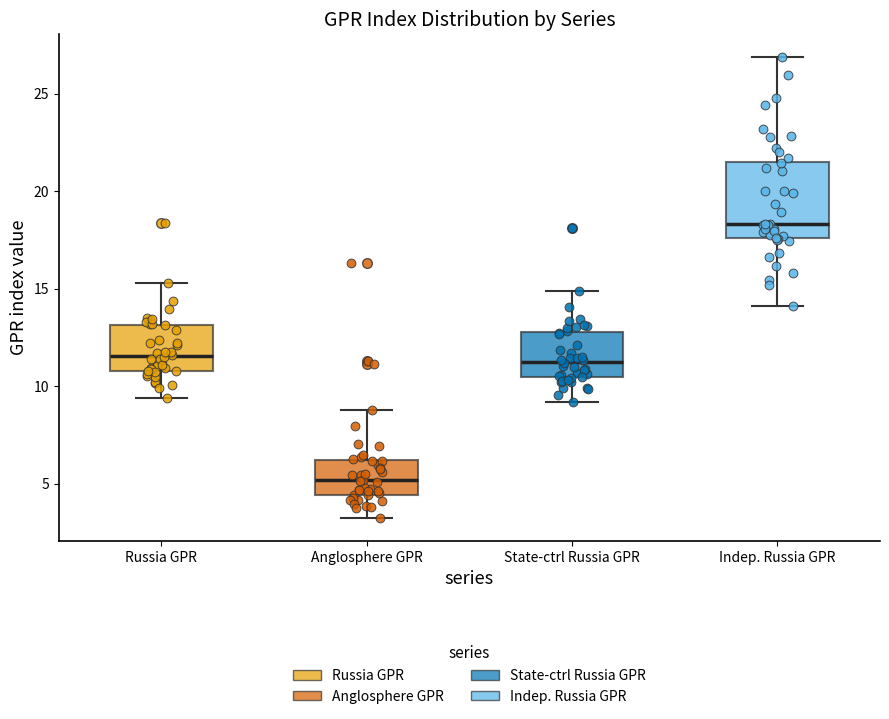

Where is the upper edge of the box for Anglosphere GPR on the y-axis? The values are not printed on the chart, so give them approximately, as read against the axis.

6.0